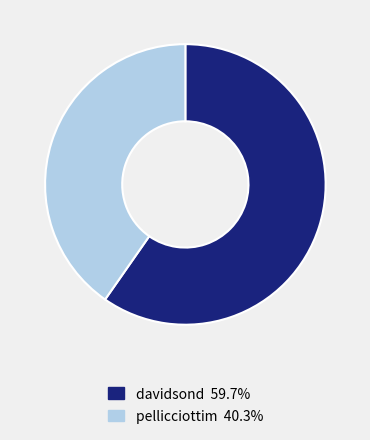

Rank the categories by value from lowest to highest.

pellicciottim, davidsond